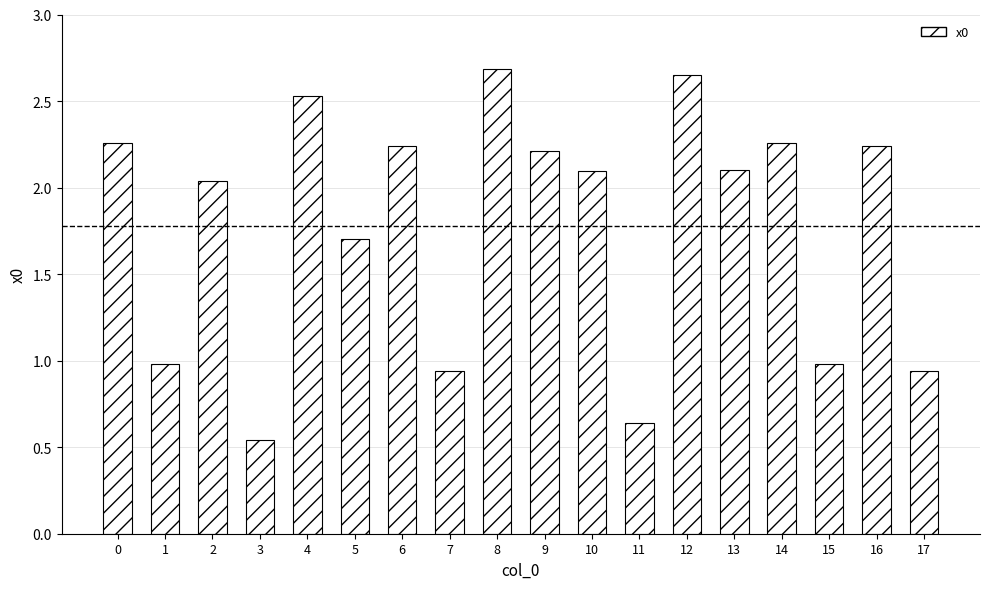

What is the value of the 2nd bar from the left?

1.0